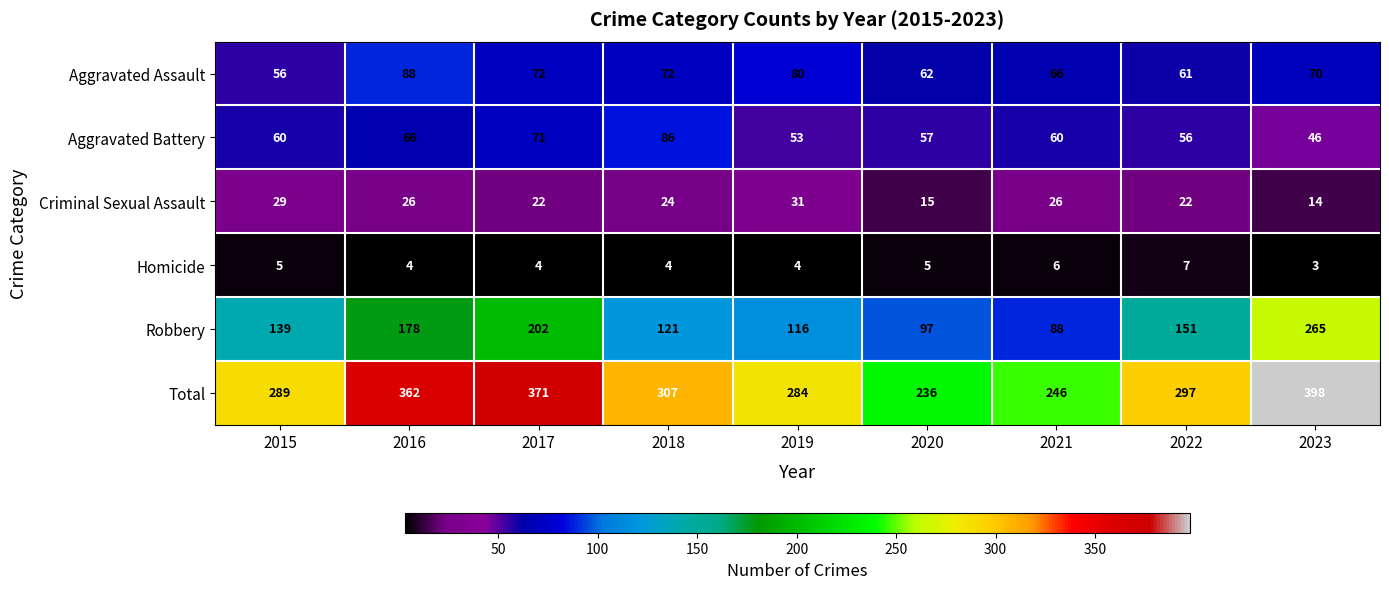

Which series has the largest total across all categories?

Total